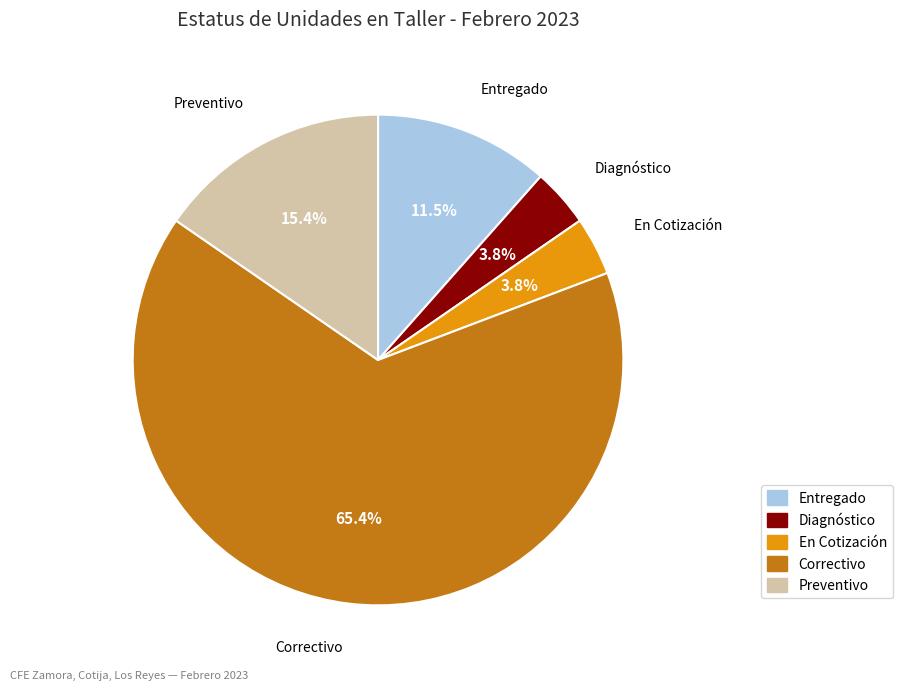

Does any single category account for the majority?

Yes